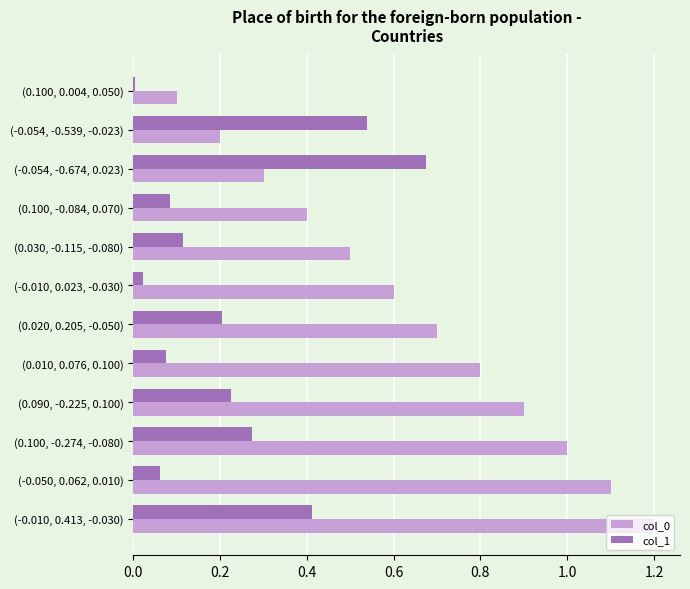

Rank the categories by col_1 value from highest to lowest.

(-0.054, -0.674, 0.023), (-0.054, -0.539, -0.023), (-0.010, 0.413, -0.030), (0.100, -0.274, -0.080), (0.090, -0.225, 0.100), (0.020, 0.205, -0.050), (0.030, -0.115, -0.080), (0.100, -0.084, 0.070), (0.010, 0.076, 0.100), (-0.050, 0.062, 0.010), (-0.010, 0.023, -0.030), (0.100, 0.004, 0.050)